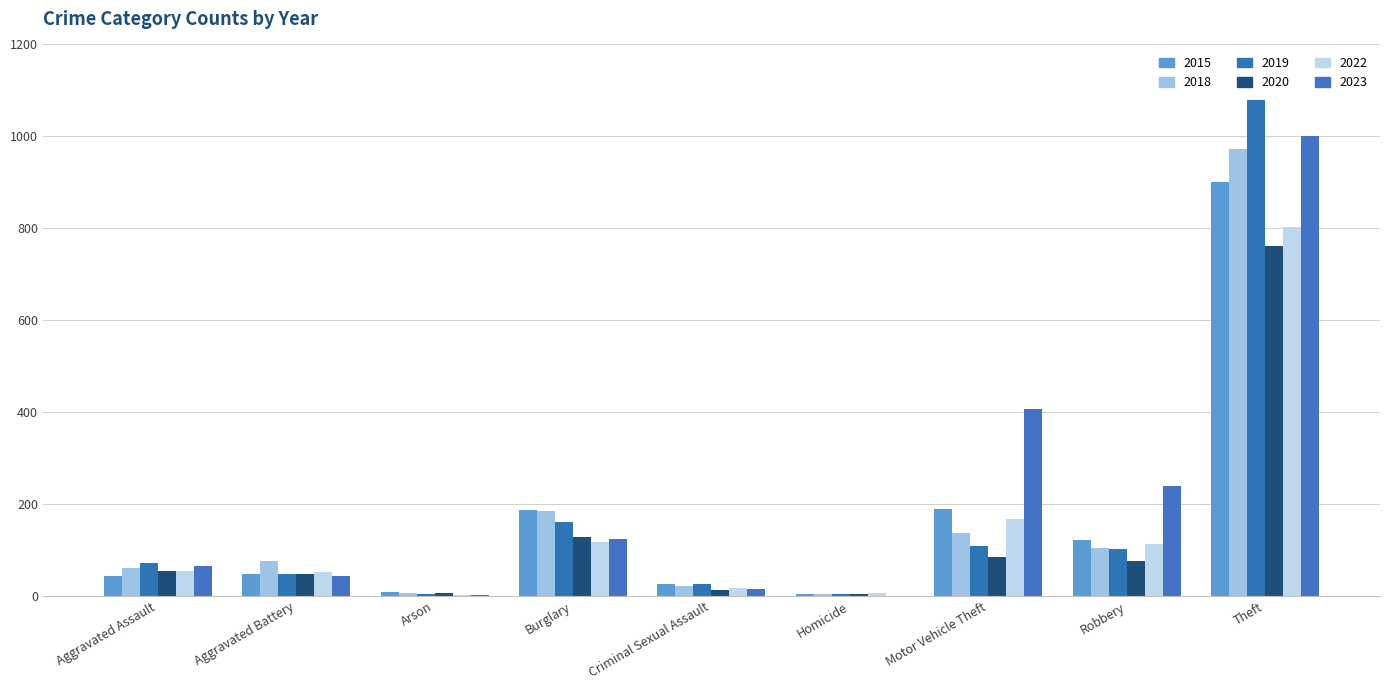

How many categories are shown in the chart?

9